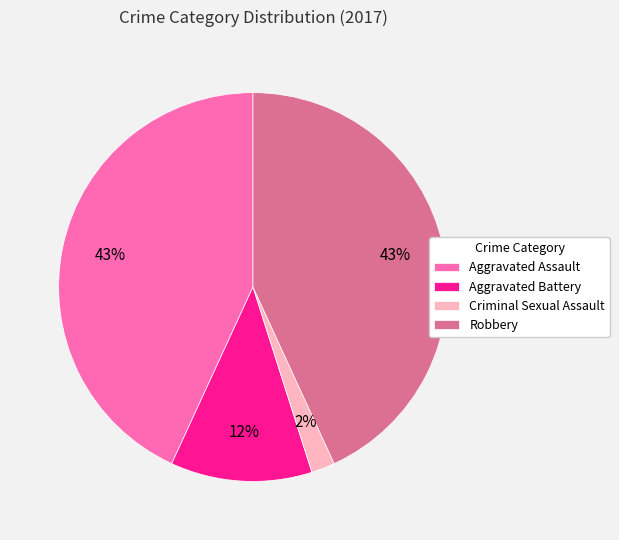

To the nearest percent, what is the average slice percentage?

25%